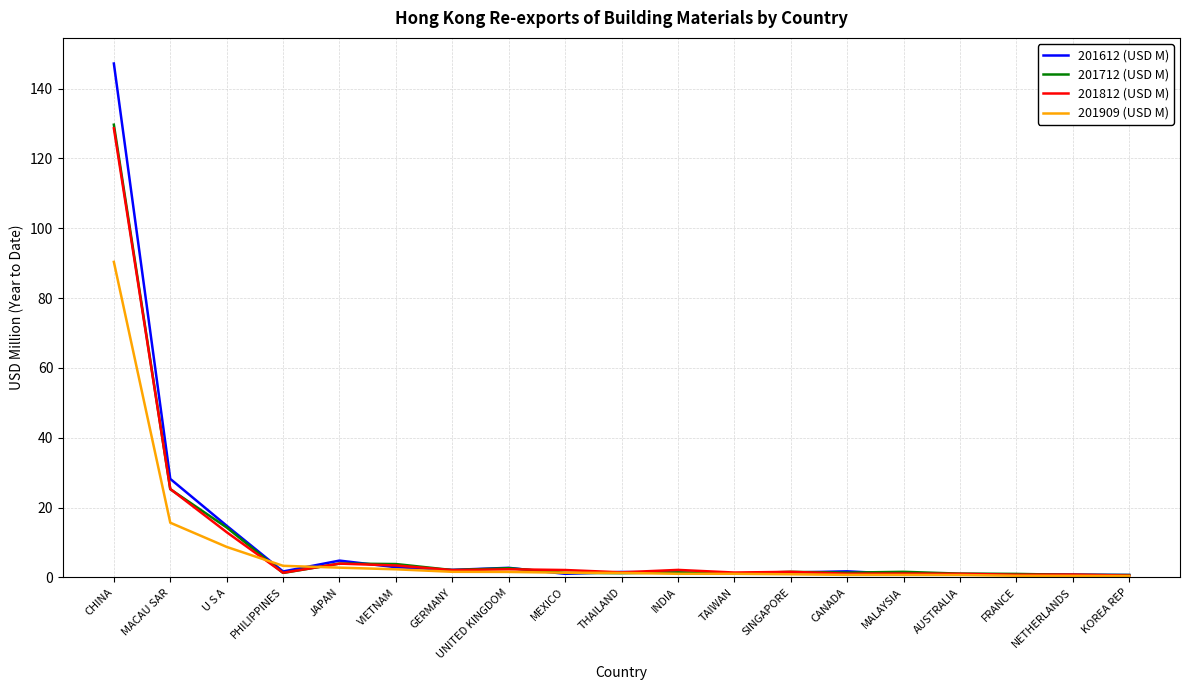

What is the minimum value shown in the chart?

0.4